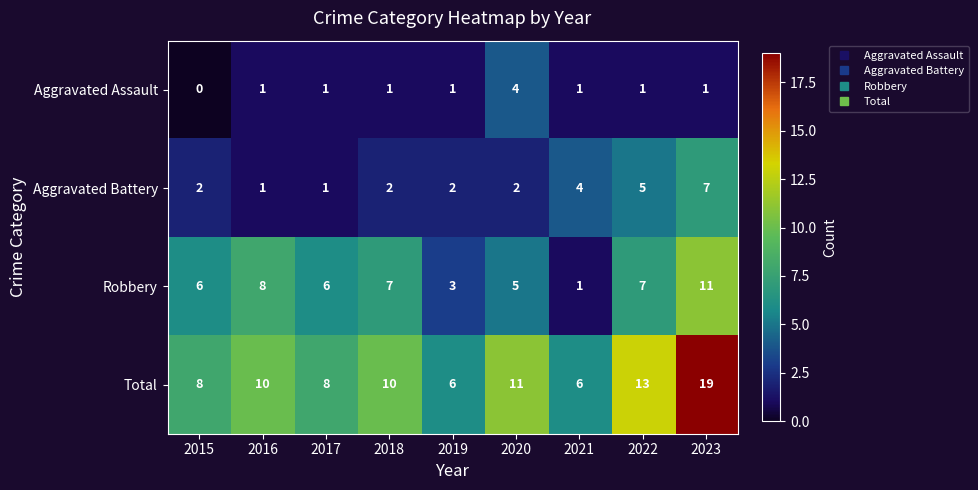

List the series in order of their peak value, highest first.

Total, Robbery, Aggravated Battery, Aggravated Assault